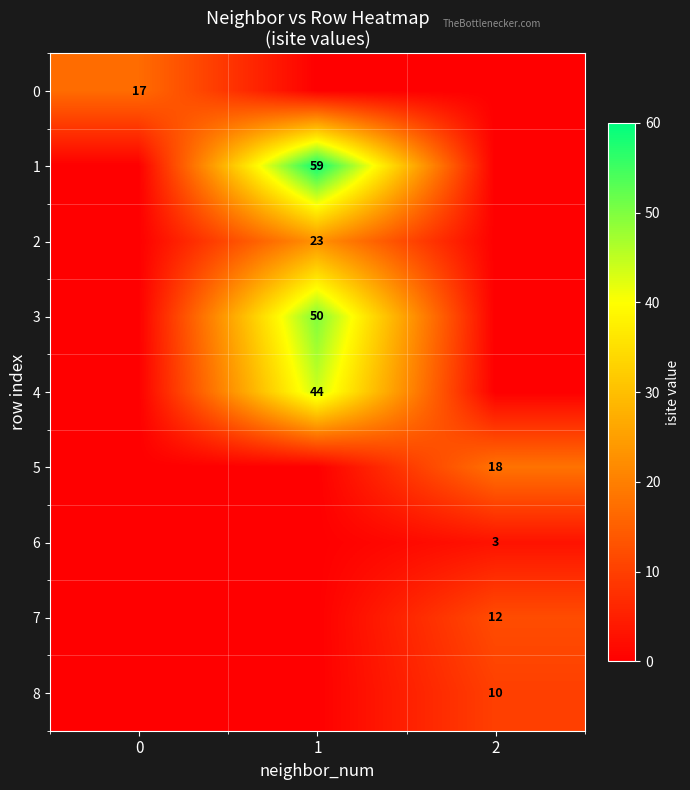

True or false: 7 has a value of 12 at 2.

True